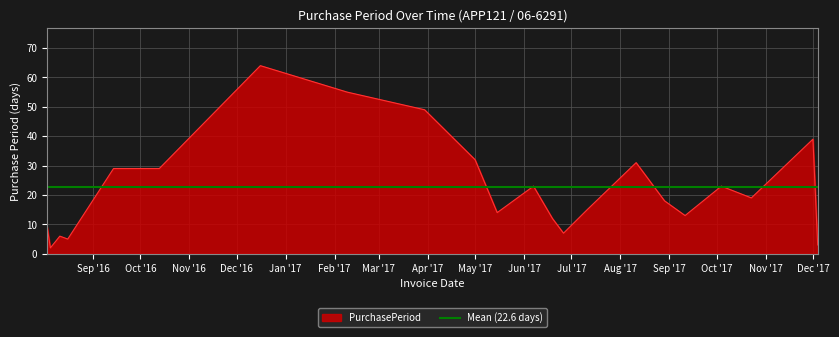

How many distinct data groups are displayed?

1